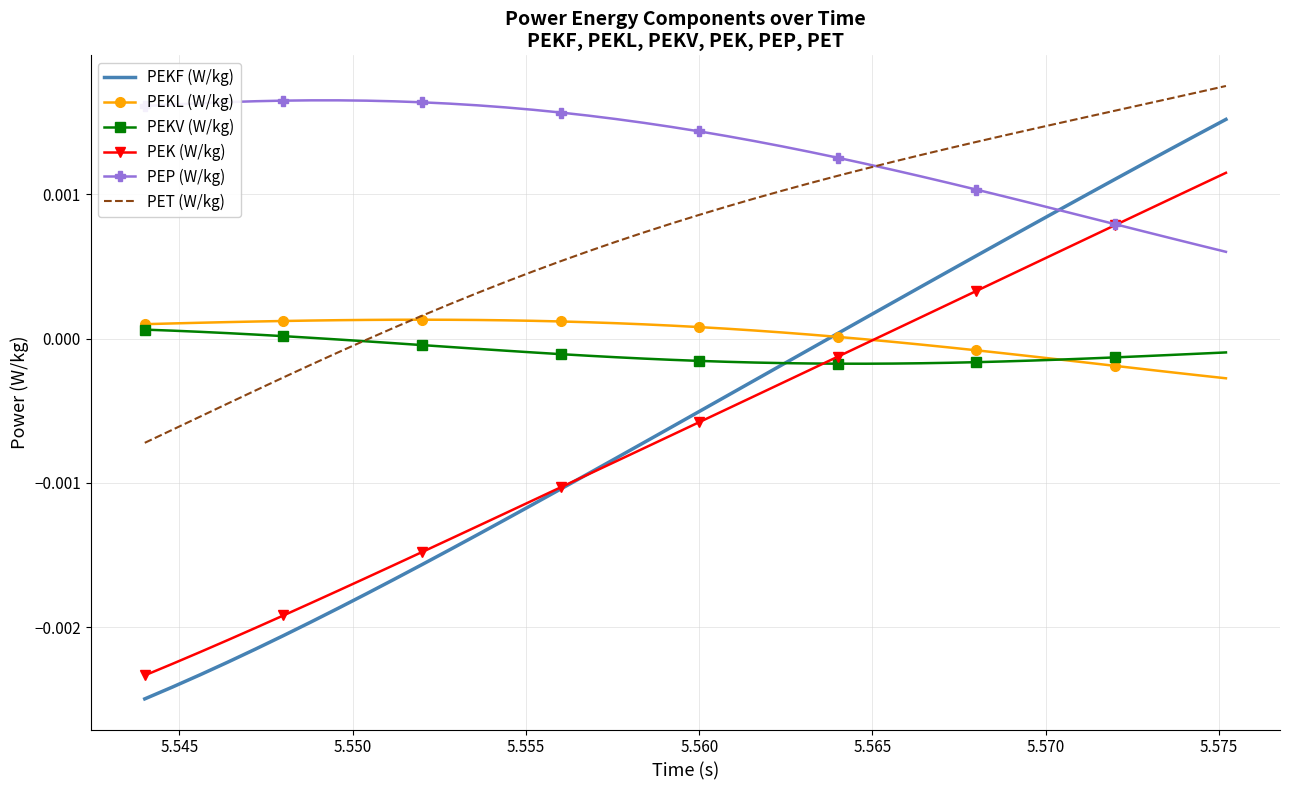

Which series has the widest spread of values?

PEKF (W/kg)